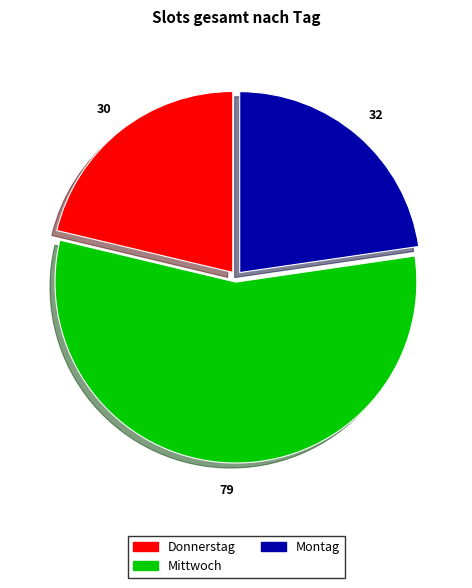

Does any single category account for the majority?

Yes